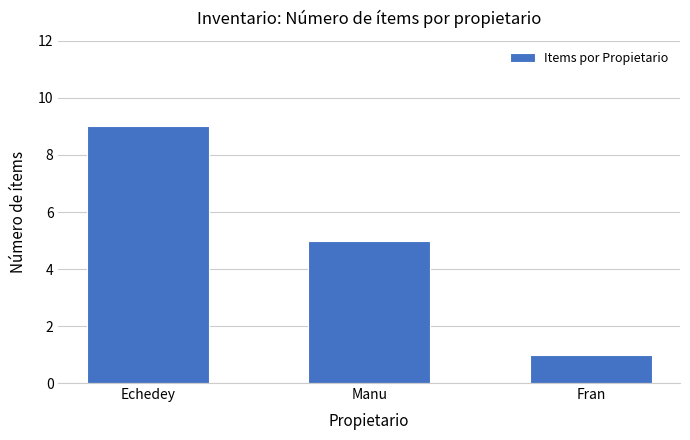

What is the smallest value displayed?

1